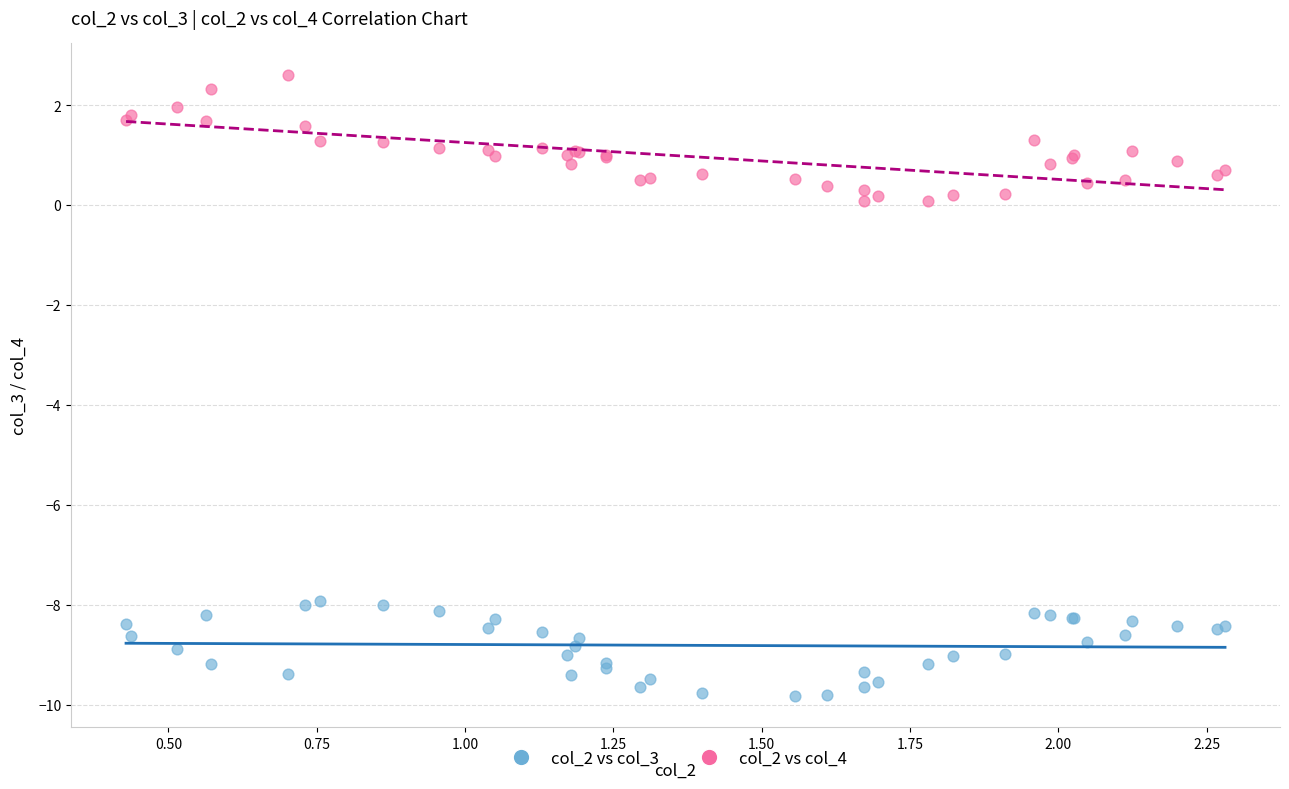

Which series has the widest spread of Y values?

col_2 vs col_4